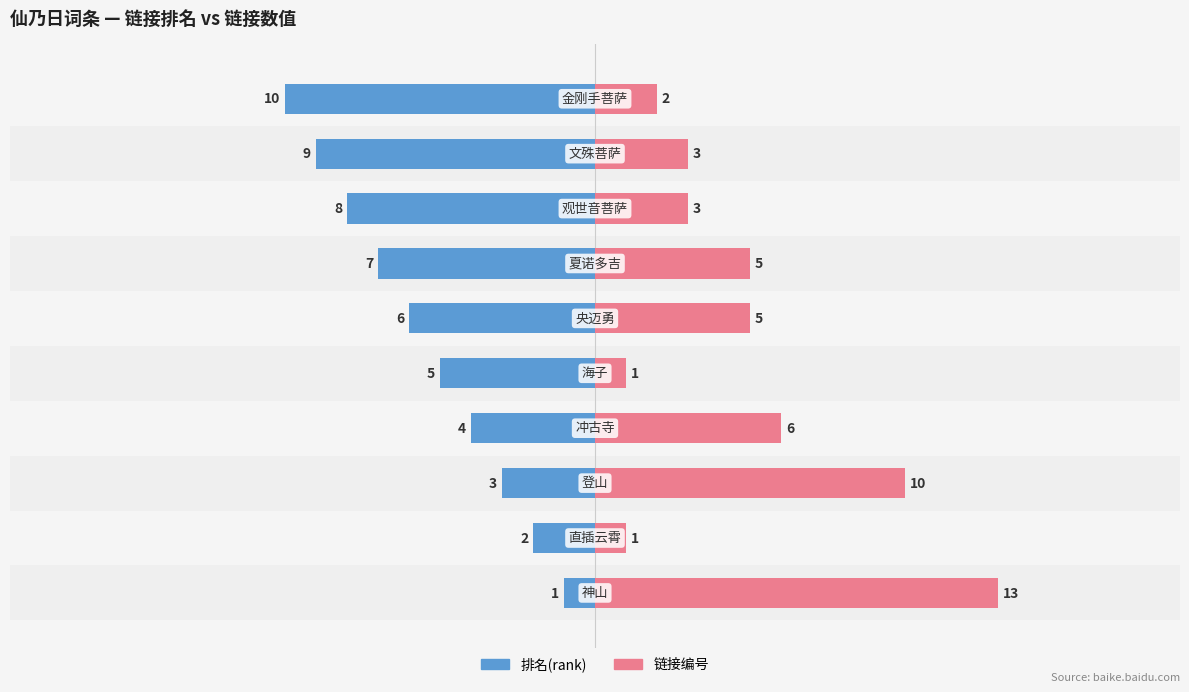

List the series in order of their peak value, lowest first.

排名(rank), 链接编号